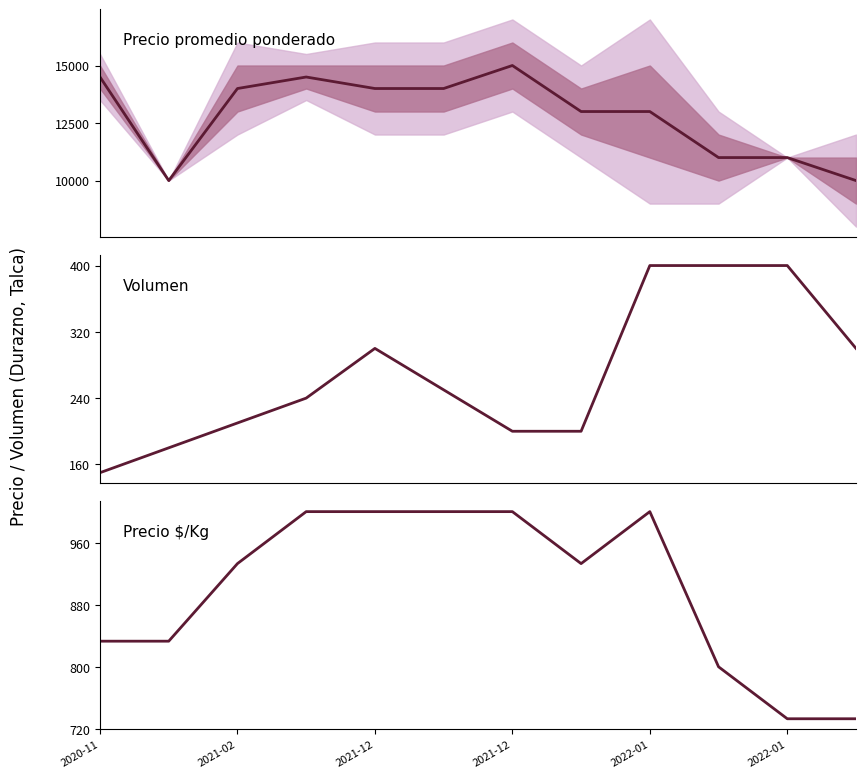

Does the chart display data point markers on the line(s)?

No